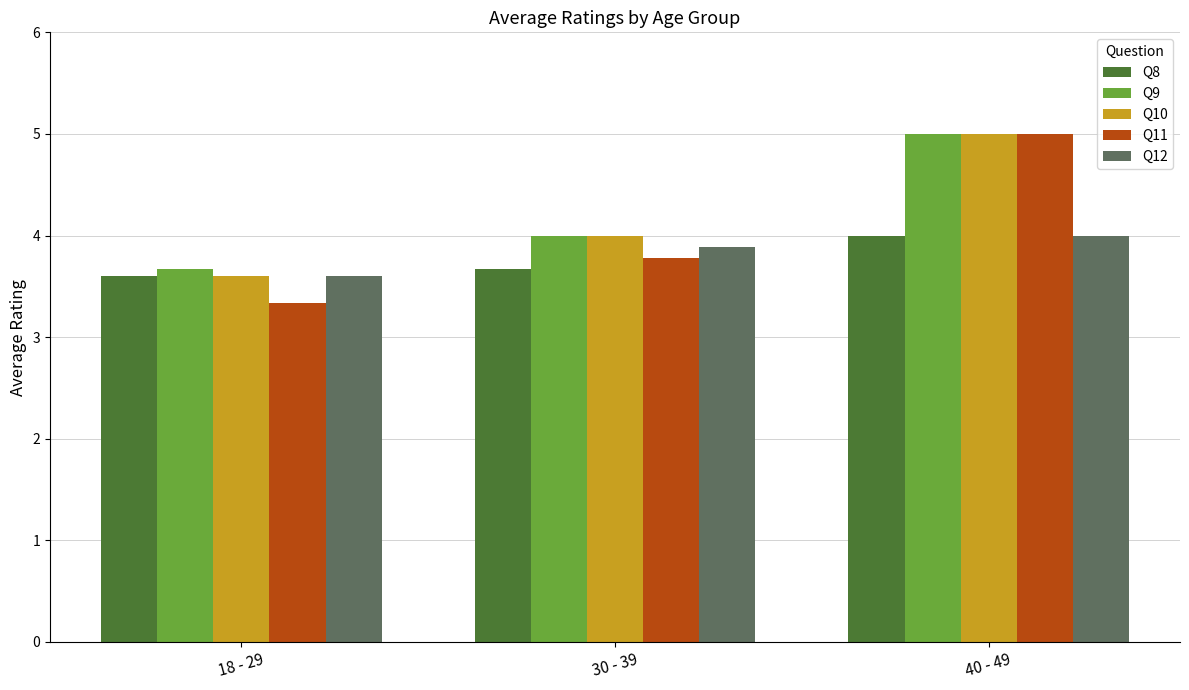

Count the number of categories in the chart.

3